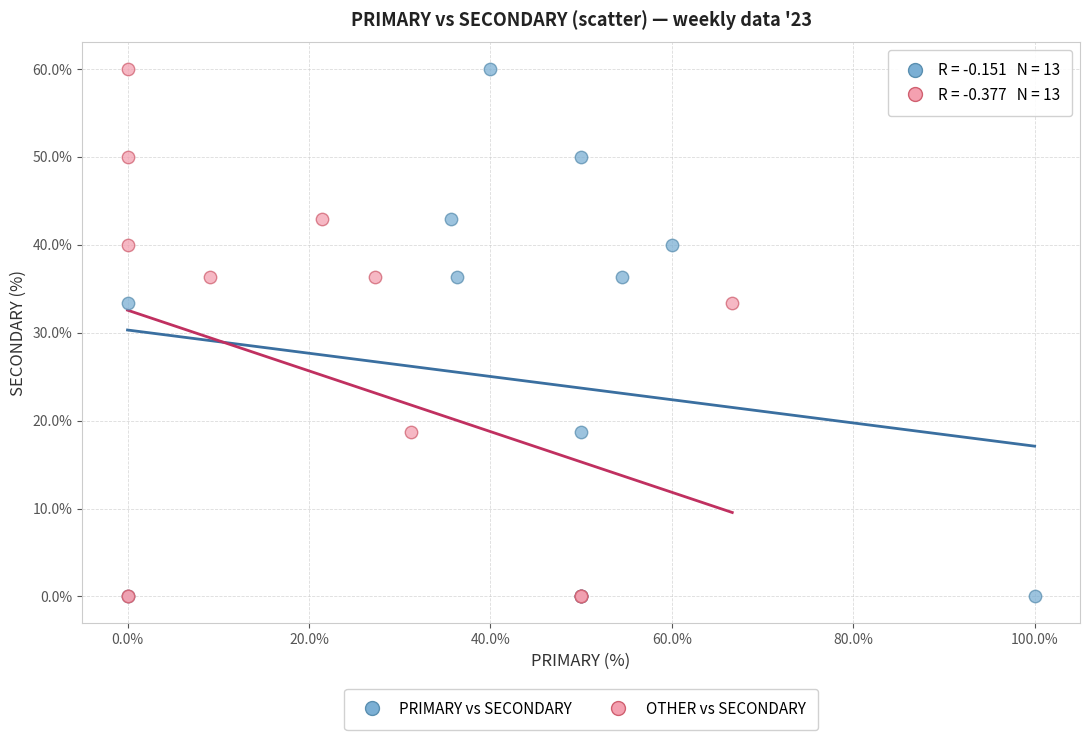

What are all the series names shown in the legend?

PRIMARY vs SECONDARY, OTHER vs SECONDARY